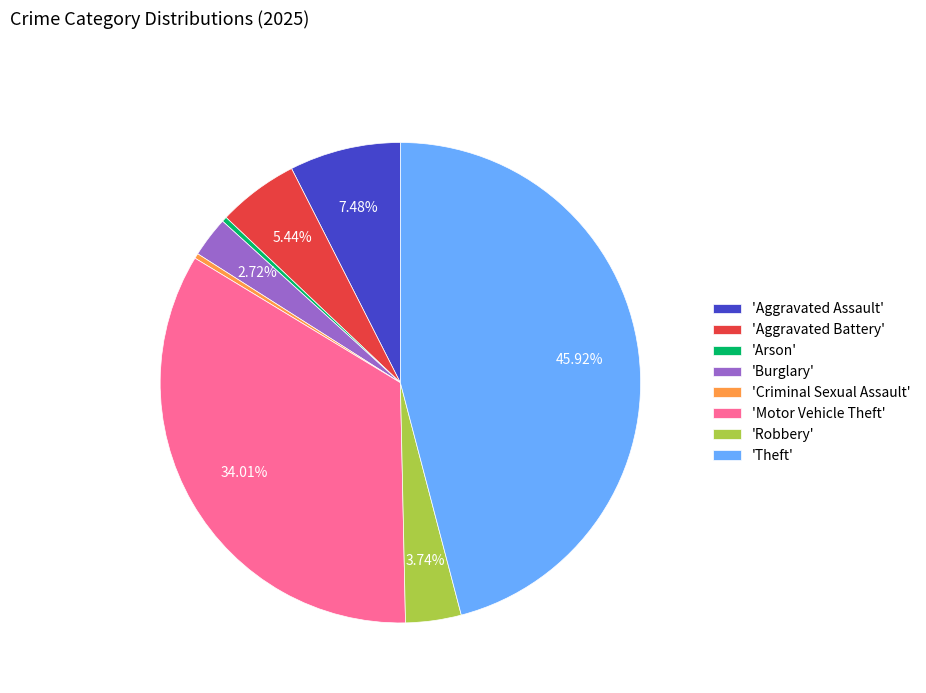

To the nearest percent, what is the difference between the largest and smallest slice percentages?

46%